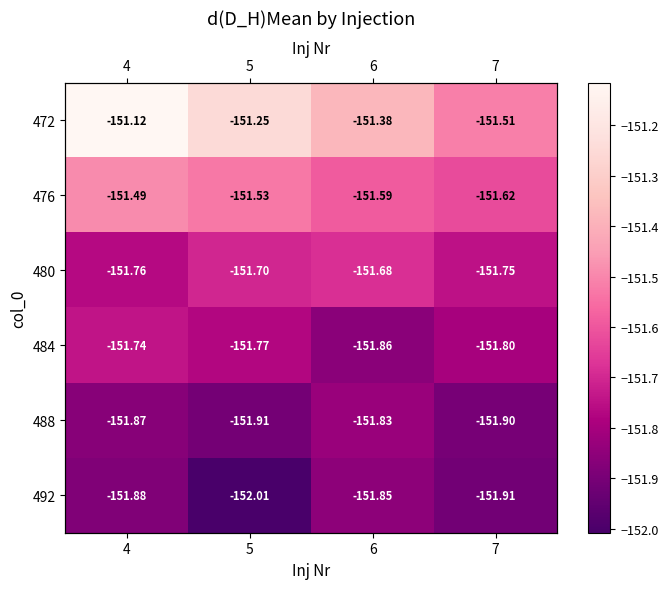

True or false: 488 has a value of -200.7 at 7.

False